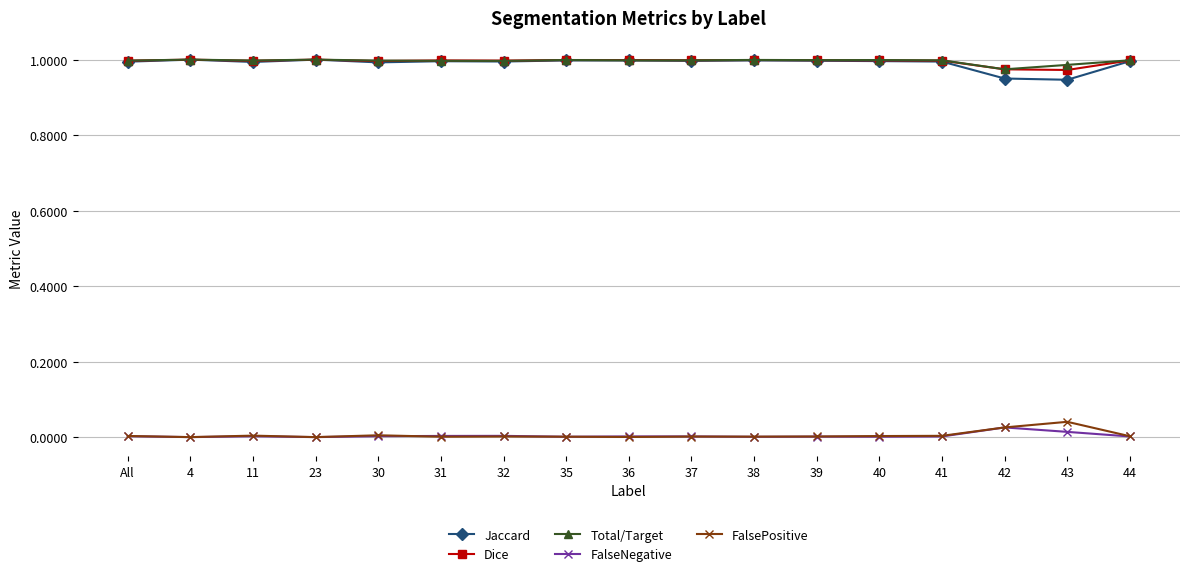

The value of Jaccard at 38 is 1.0. True or false?

True